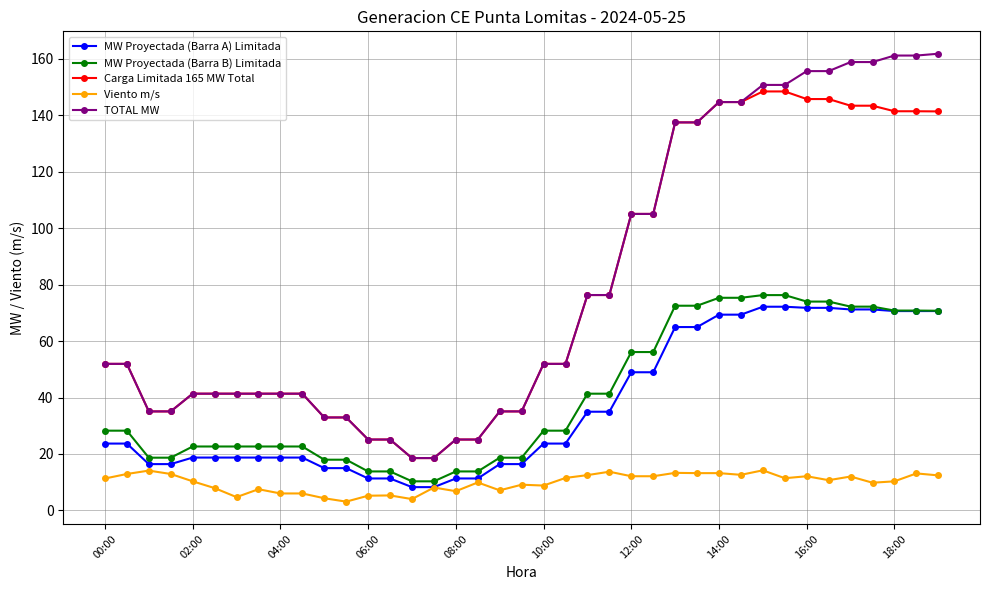

What is the average value of the MW Proyectada (Barra A) Limitada series?

37.0